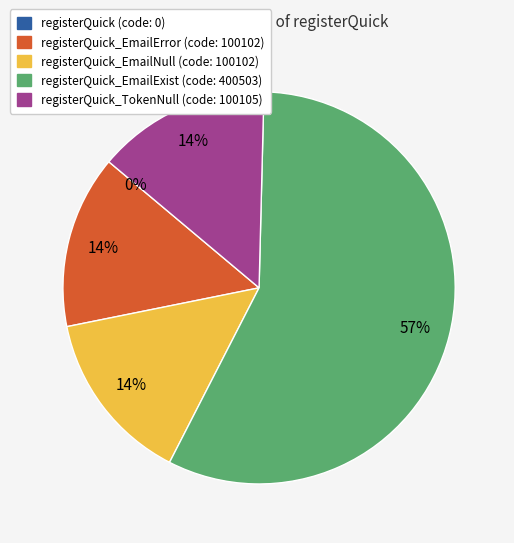

Is there any slice that represents more than half of the pie?

Yes